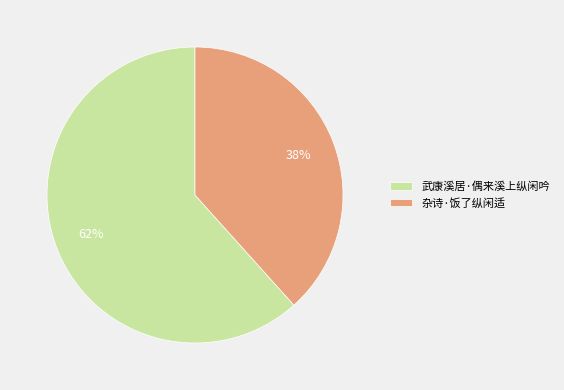

Approximately how many times larger is the value at 杂诗·饭了纵闲适 compared to 武康溪居·偶来溪上纵闲吟?

0.6